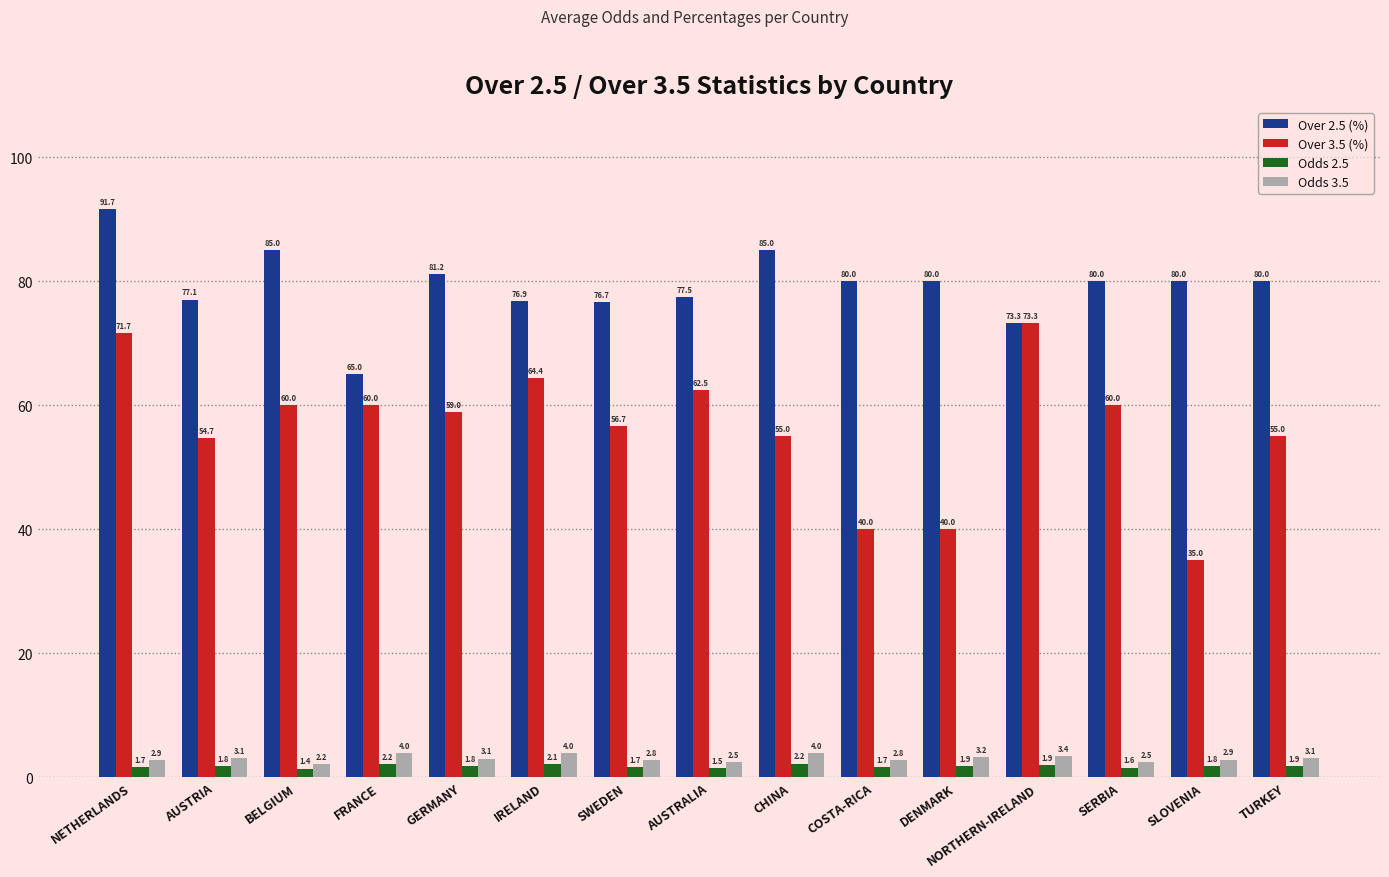

At how many categories does at least one series exceed 35?

15